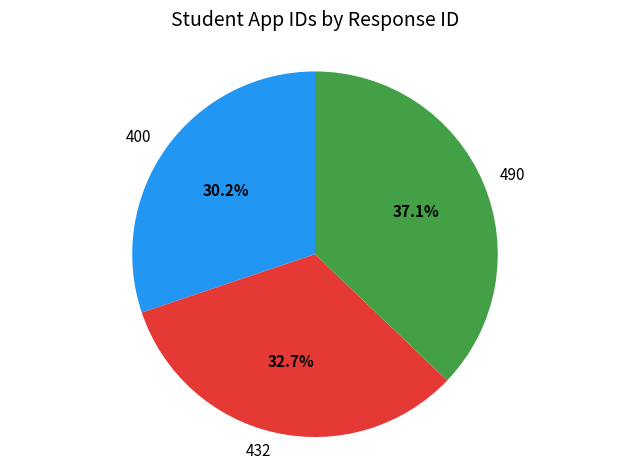

Which slice is the largest?

490